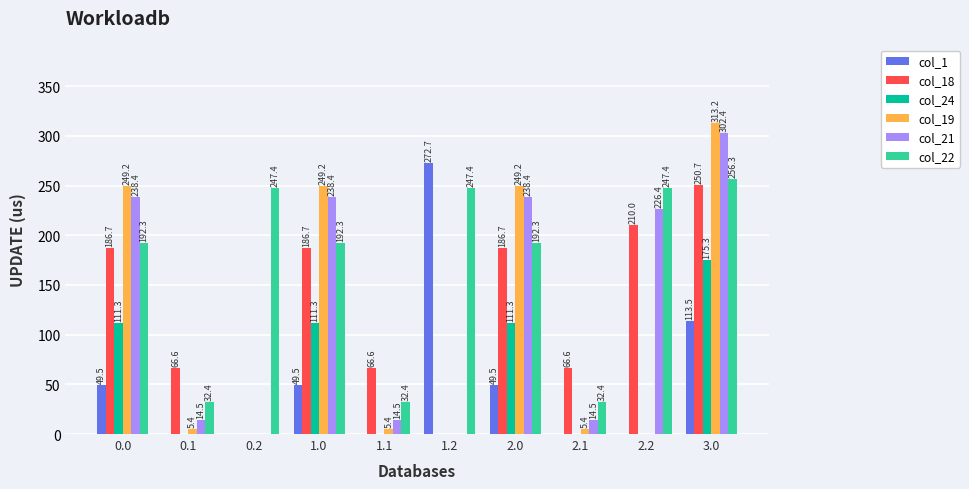

Reading right to left, list all the values displayed in this chart.

col_1: 3.0=113.5	2.2=0.0	2.1=0.0	2.0=49.5	1.2=272.7	1.1=0.0	1.0=49.5	0.2=0.0	0.1=0.0	0.0=49.5
col_18: 3.0=250.7	2.2=210.0	2.1=66.6	2.0=186.7	1.2=0.0	1.1=66.6	1.0=186.7	0.2=0.0	0.1=66.6	0.0=186.7
col_24: 3.0=175.3	2.2=0.0	2.1=0.0	2.0=111.3	1.2=0.0	1.1=0.0	1.0=111.3	0.2=0.0	0.1=0.0	0.0=111.3
col_19: 3.0=313.2	2.2=0.0	2.1=5.4	2.0=249.2	1.2=0.0	1.1=5.4	1.0=249.2	0.2=0.0	0.1=5.4	0.0=249.2
col_21: 3.0=302.4	2.2=226.4	2.1=14.5	2.0=238.4	1.2=0.0	1.1=14.5	1.0=238.4	0.2=0.0	0.1=14.5	0.0=238.4
col_22: 3.0=256.3	2.2=247.4	2.1=32.4	2.0=192.3	1.2=247.4	1.1=32.4	1.0=192.3	0.2=247.4	0.1=32.4	0.0=192.3